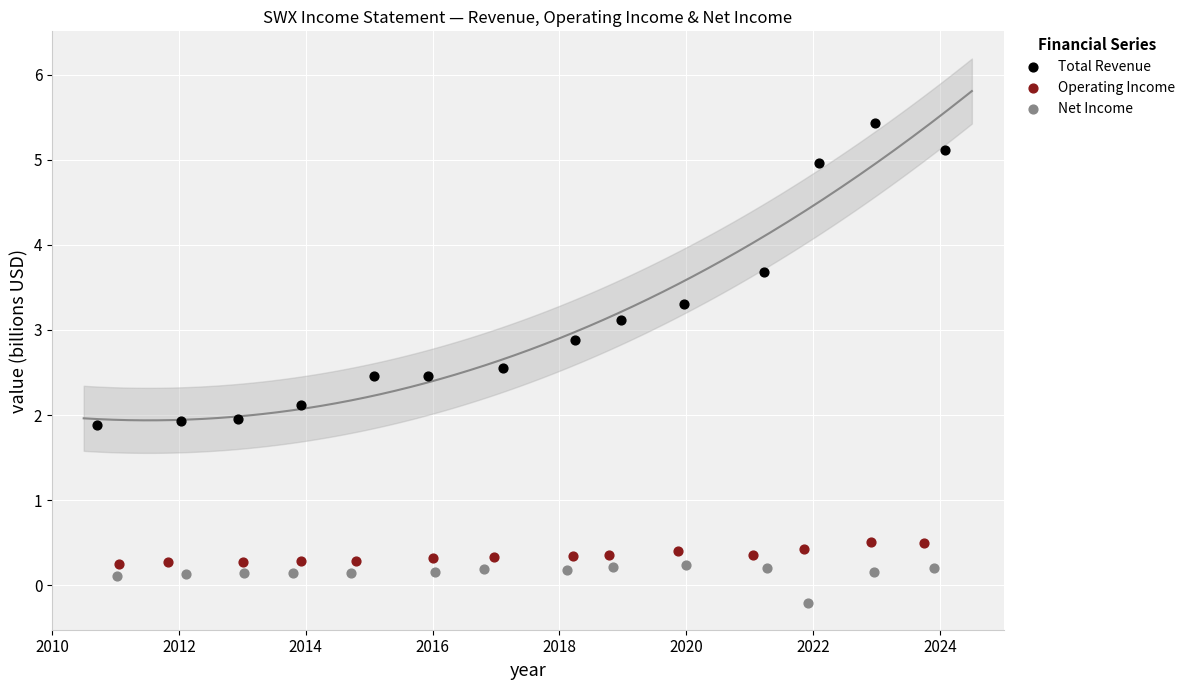

What are all the series names shown in the legend?

Total Revenue, Operating Income, Net Income